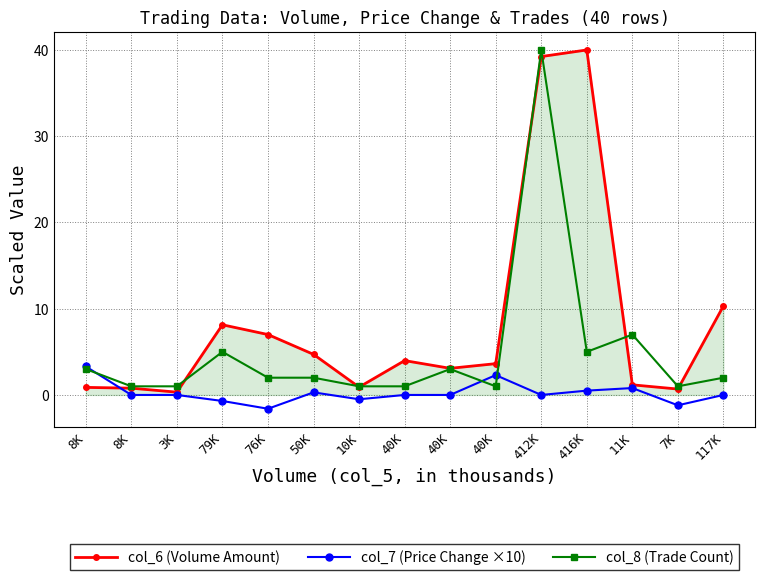

Reading left to right, list all the values displayed in this chart.

col_6 (Volume Amount): 8K=0.9	8K=0.8	3K=0.3	79K=8.1	76K=7.0	50K=4.7	10K=0.9	40K=4.0	40K=3.1	40K=3.6	412K=39.2	416K=40.0	11K=1.2	7K=0.7	117K=10.3
col_7 (Price Change ×10): 8K=3.3	8K=0.0	3K=0.0	79K=-0.7	76K=-1.6	50K=0.3	10K=-0.5	40K=0.0	40K=0.0	40K=2.3	412K=0.0	416K=0.5	11K=0.8	7K=-1.2	117K=0.0
col_8 (Trade Count): 8K=3.0	8K=1.0	3K=1.0	79K=5.0	76K=2.0	50K=2.0	10K=1.0	40K=1.0	40K=3.0	40K=1.0	412K=40.0	416K=5.0	11K=7.0	7K=1.0	117K=2.0